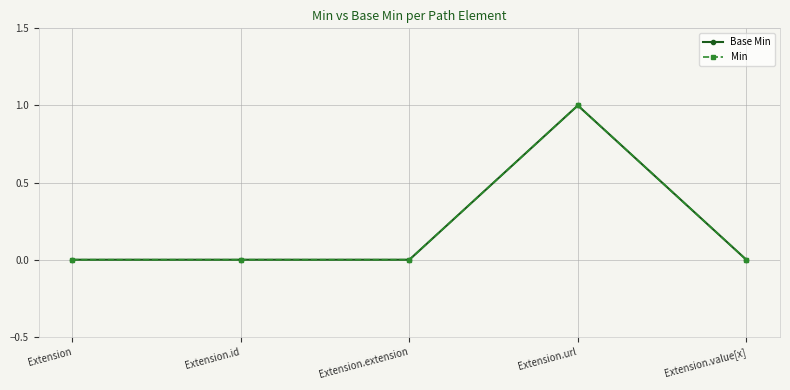

True or false: Base Min and Min cross at least once.

False